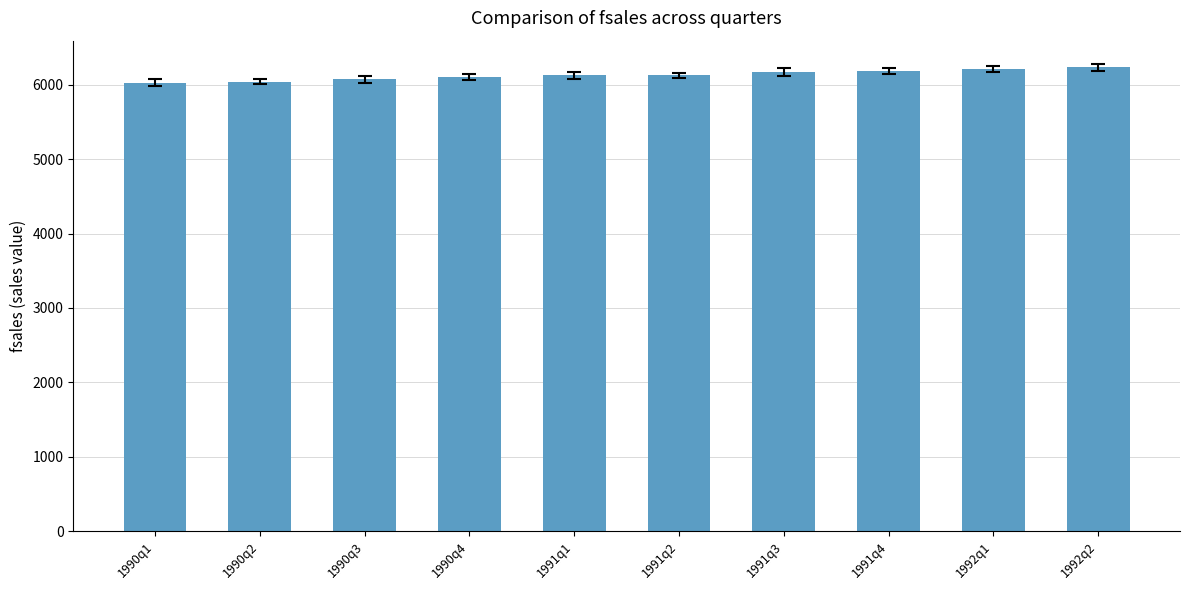

Approximately how many times larger is the value at 1991q4 compared to 1992q2?

1.0